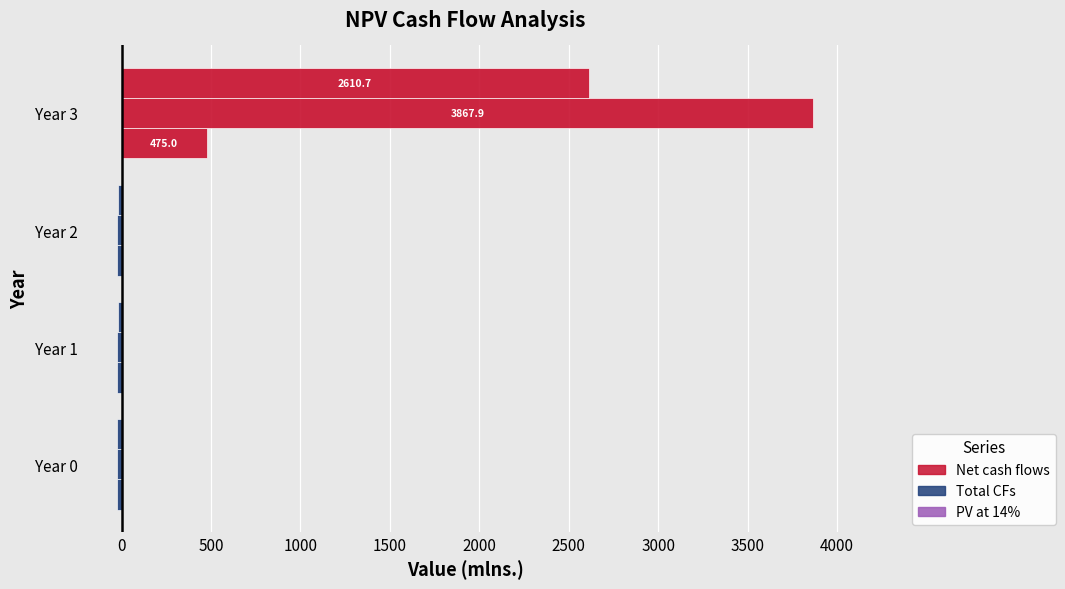

How many values in the PV at 14% series are below -19?

3